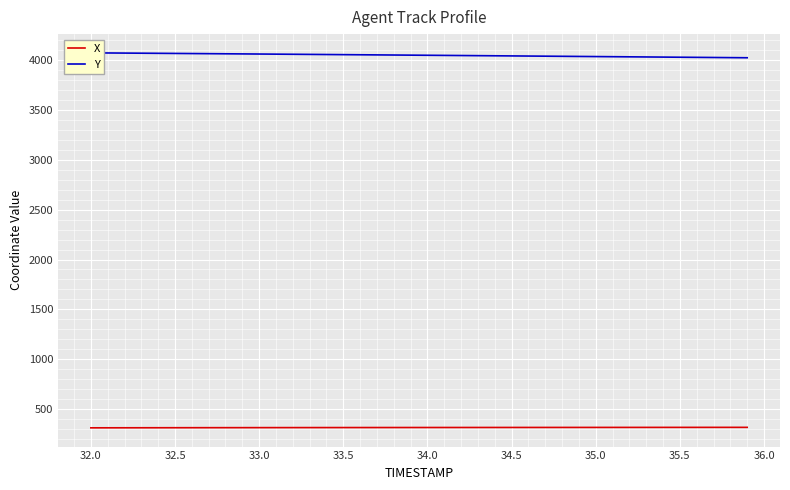

Count the number of categories in the chart.

40